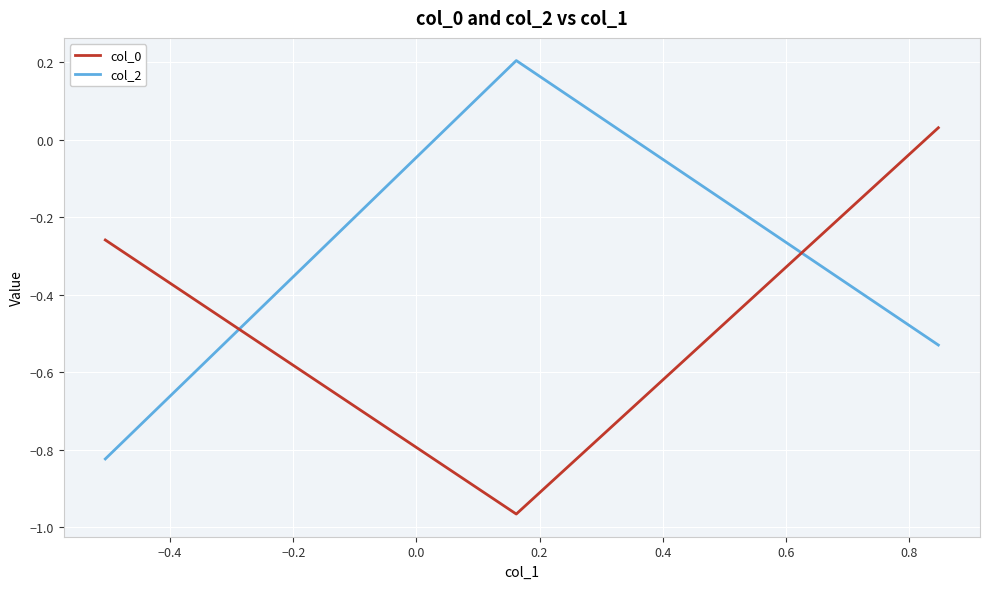

What is the difference between the maximum and minimum values in the col_0 series?

1.0